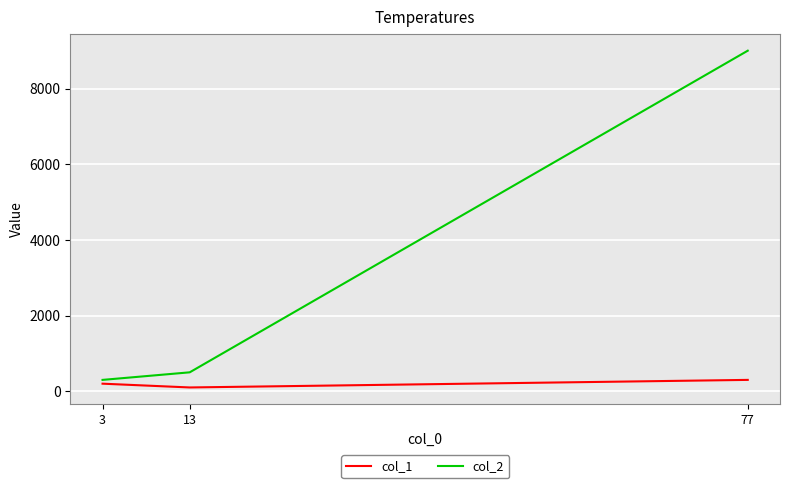

List the series in order of their overall mean, highest first.

col_2, col_1